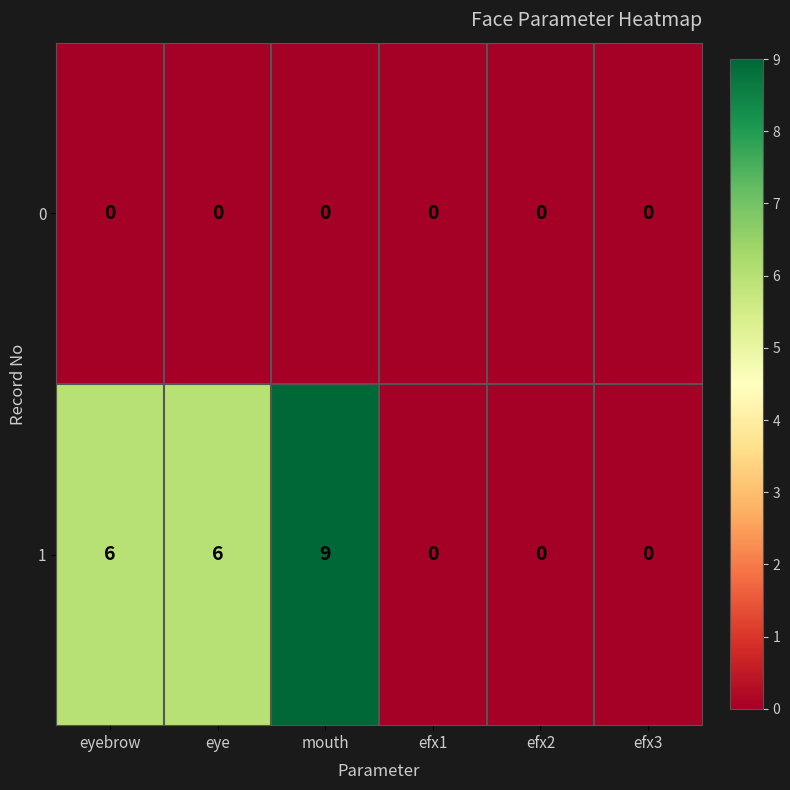

Which category has the highest value across all series?

mouth